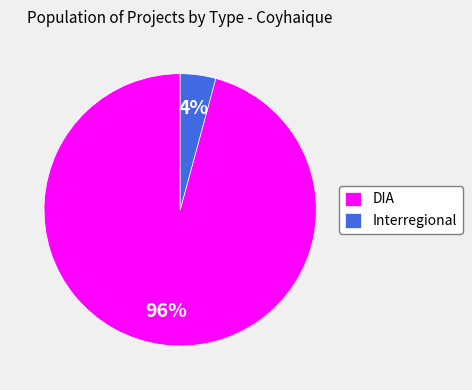

How many slices are in this pie chart?

2